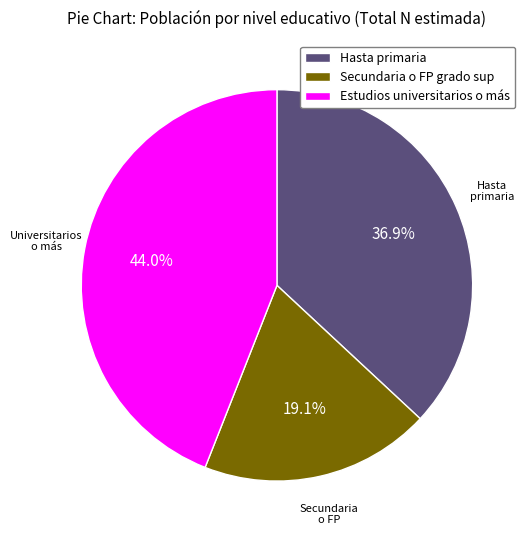

True or false: Secundaria o FP grado sup accounts for 12% of the total.

False